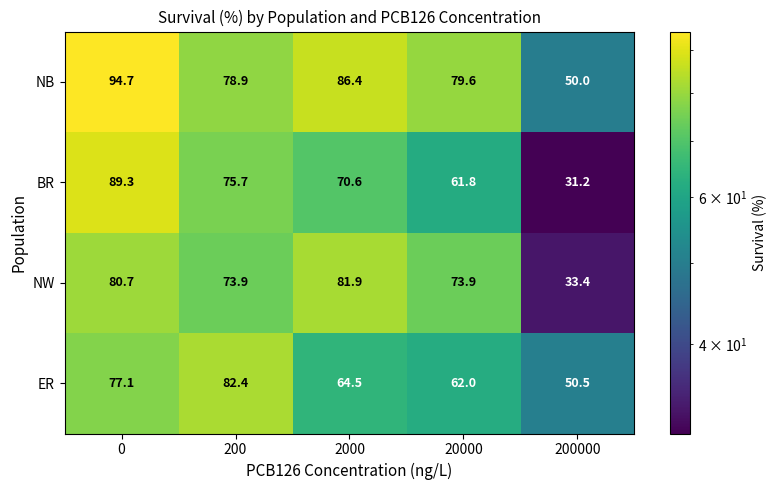

Which series has the largest total across all categories?

NB